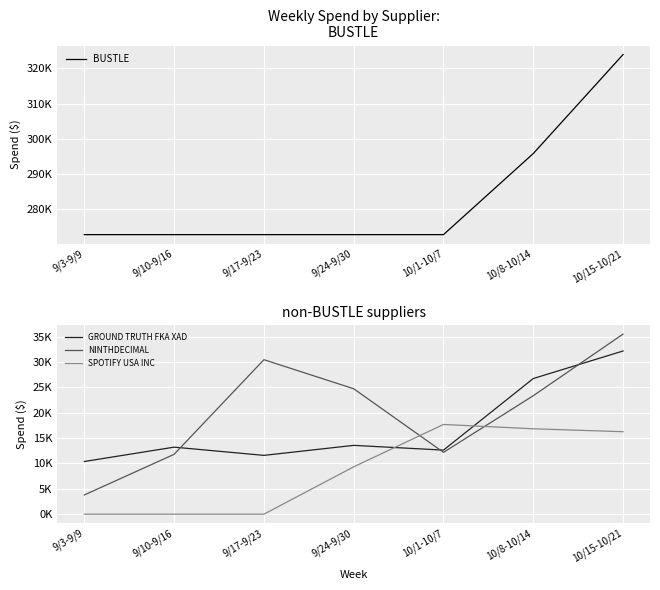

At which category is the sum across all series the highest?

10/15-10/21